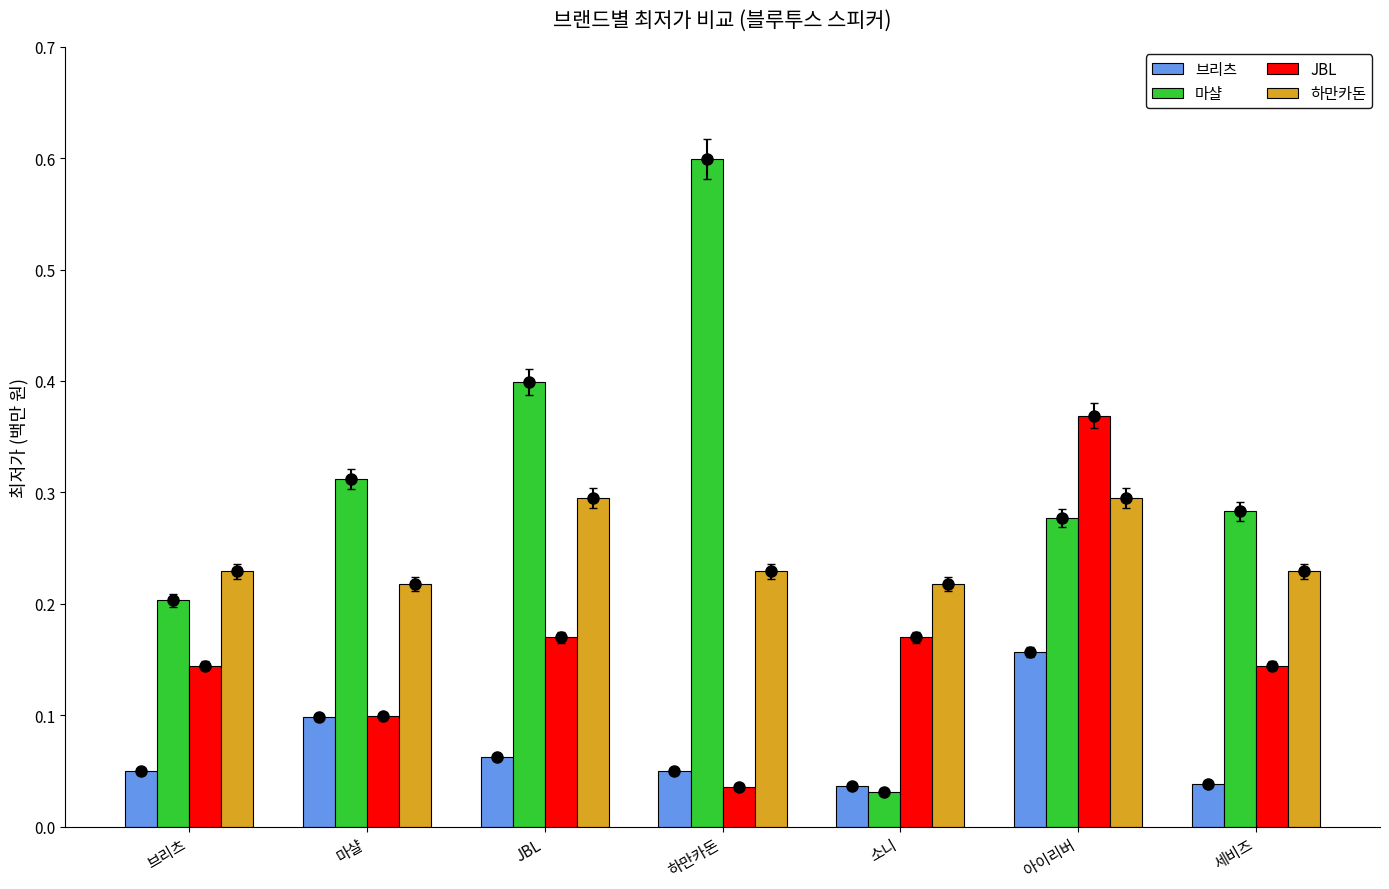

What is the label of the 5th bar from the right?

JBL